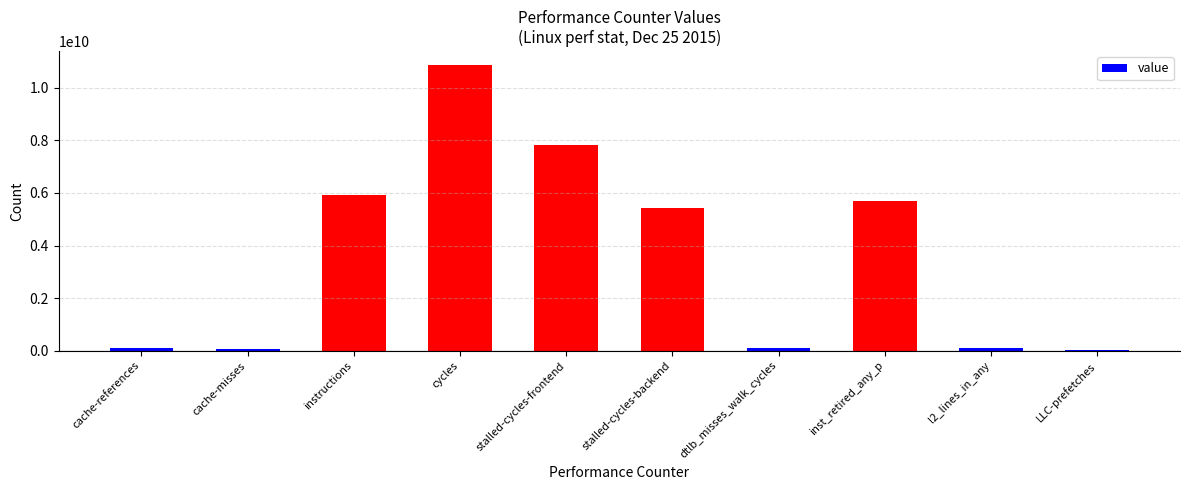

What is the sum of all values?

36054652999